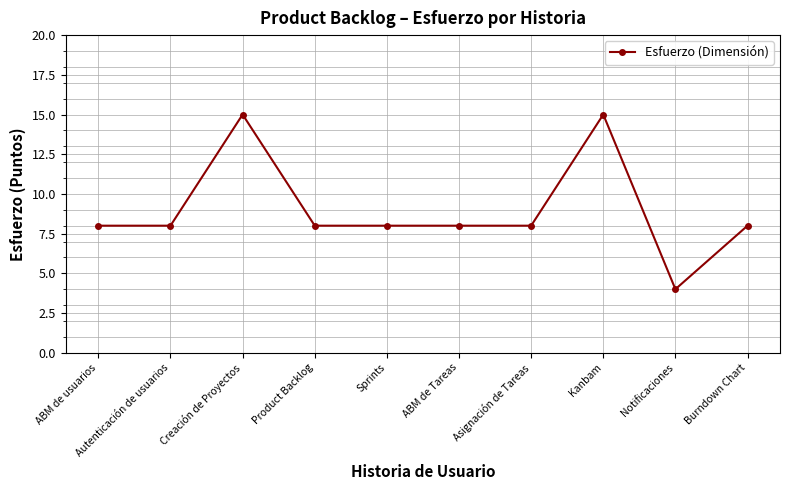

The chart shows a value of 3 at Autenticación de usuarios. True or false?

False